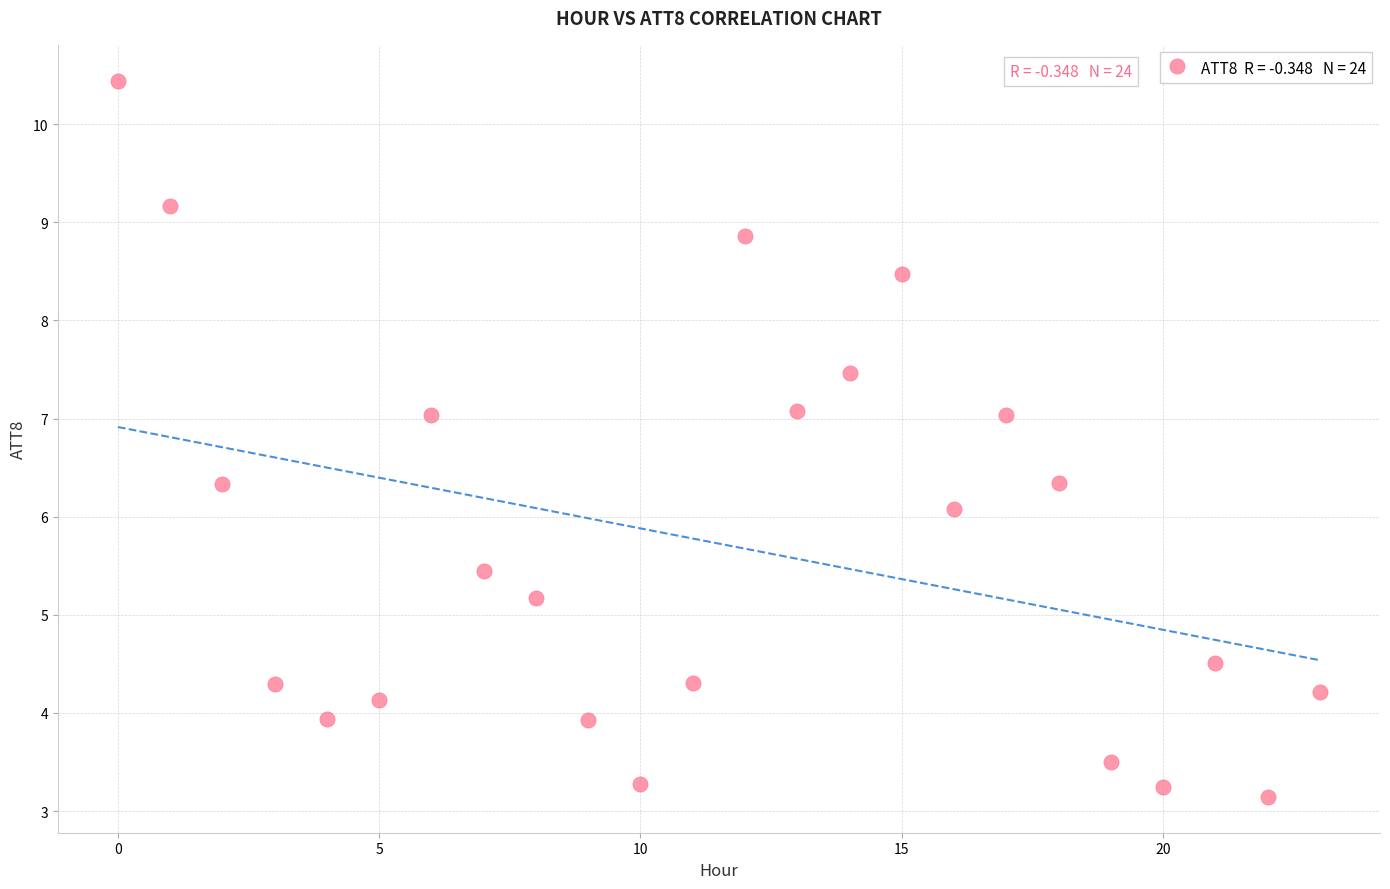

What is the range of Y values (max minus min)?

7.3